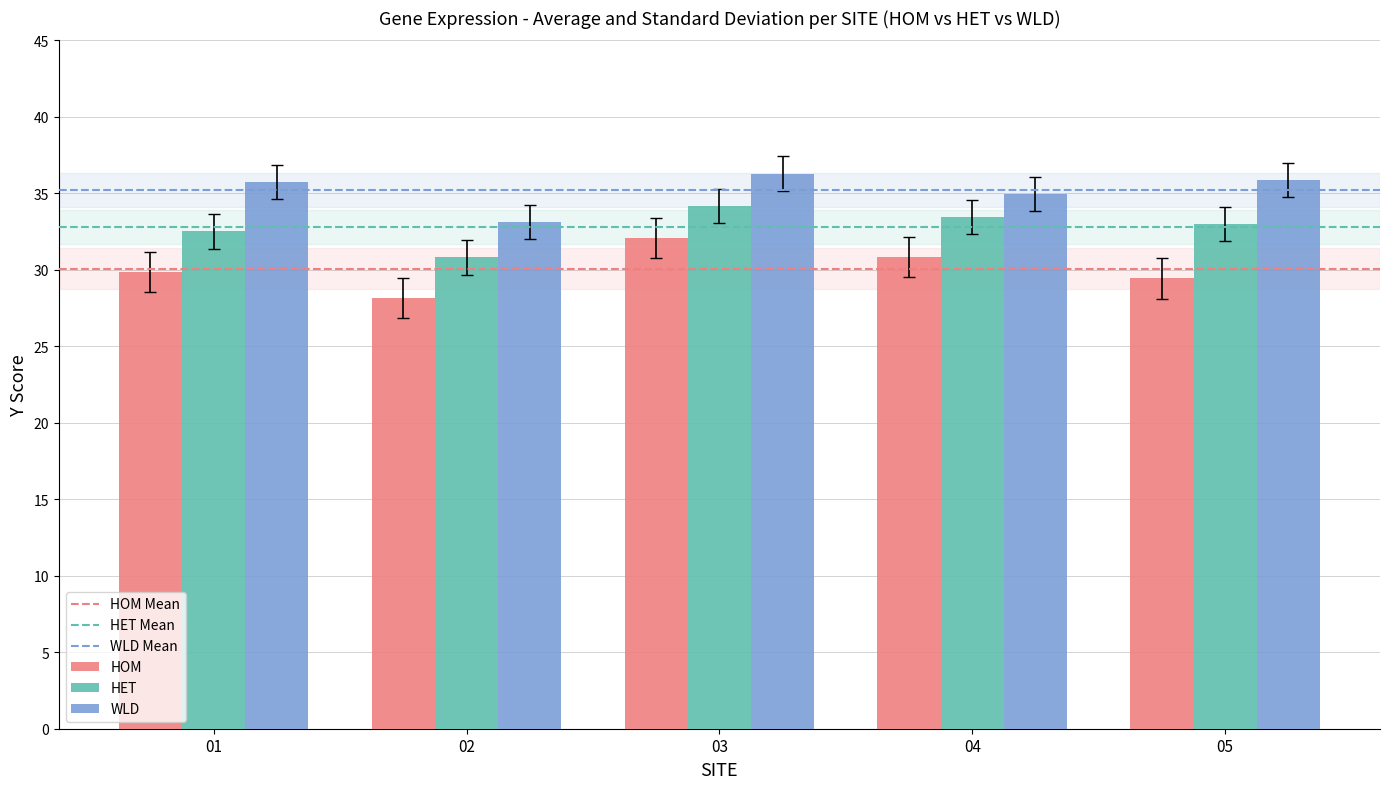

Rank the series at 01 from highest to lowest value.

WLD, HET, HOM